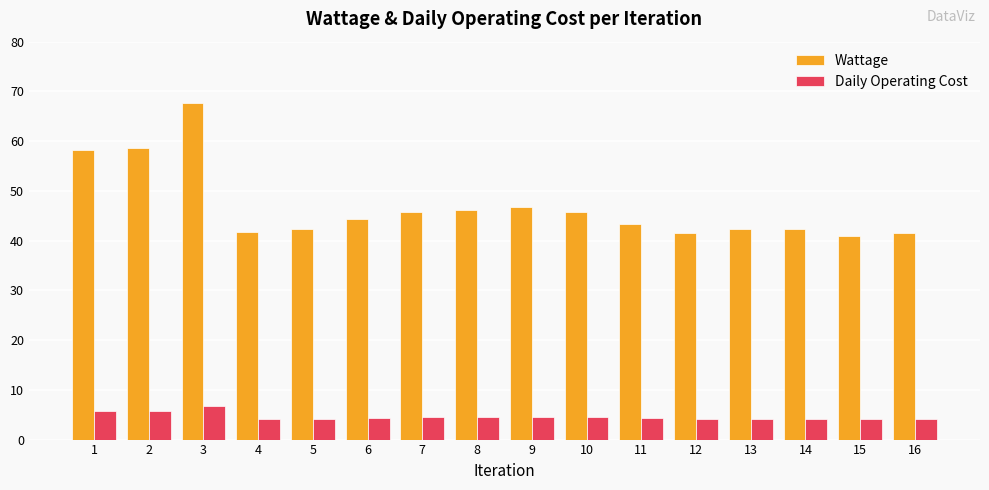

At which category is the sum across all series the highest?

3